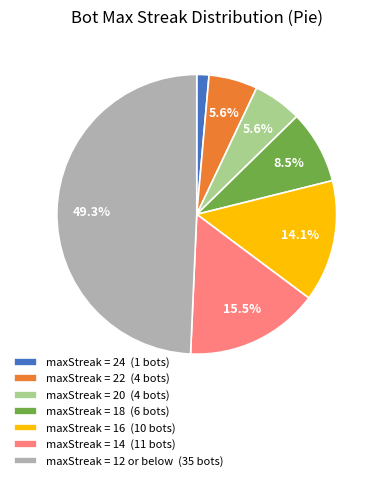

How much of the chart is everything except maxStreak = 12 or below (35 bots)?

50.7%